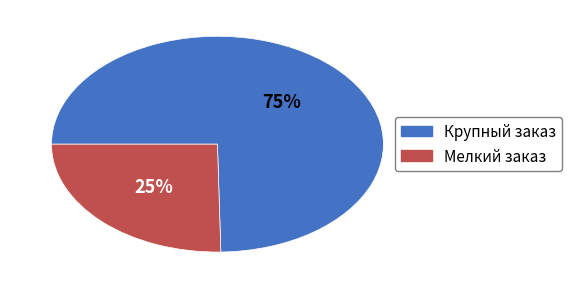

Does any single category account for the majority?

Yes